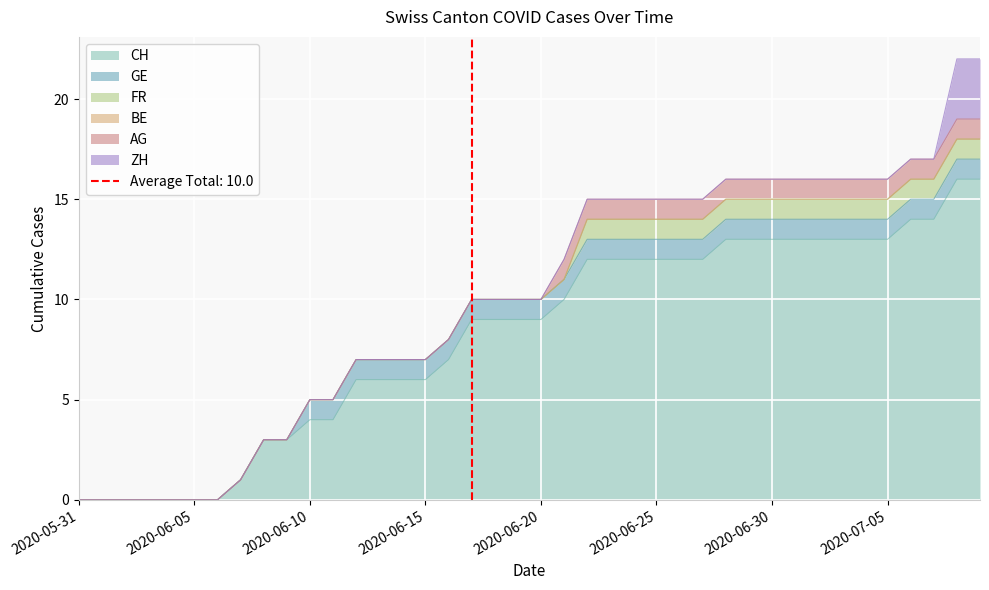

How many intersections are there between FR and ZH?

1